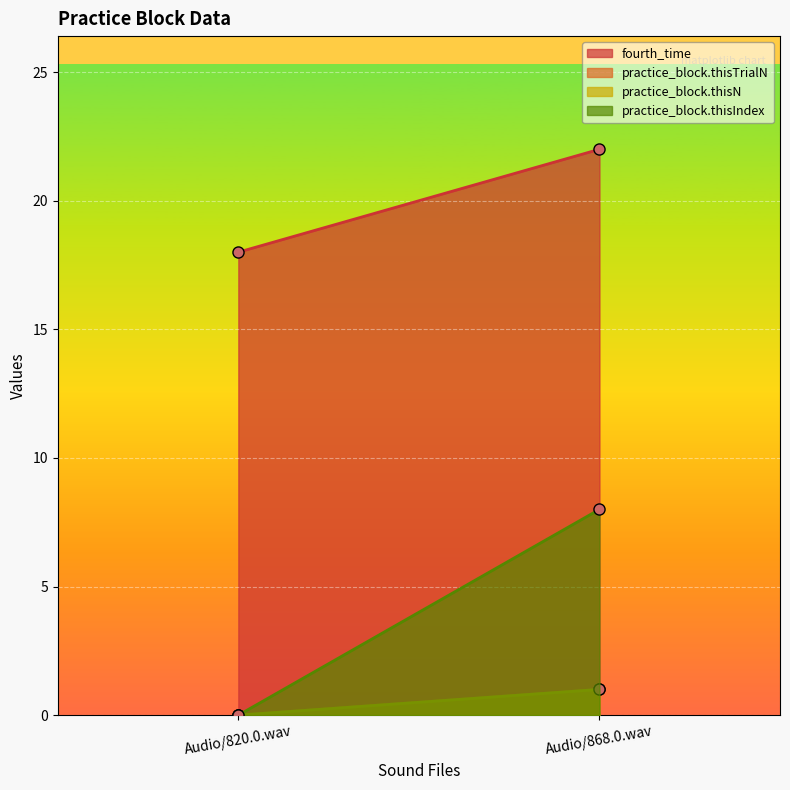

List the labels in order of practice_block.thisIndex value, smallest first.

Audio/820.0.wav, Audio/868.0.wav